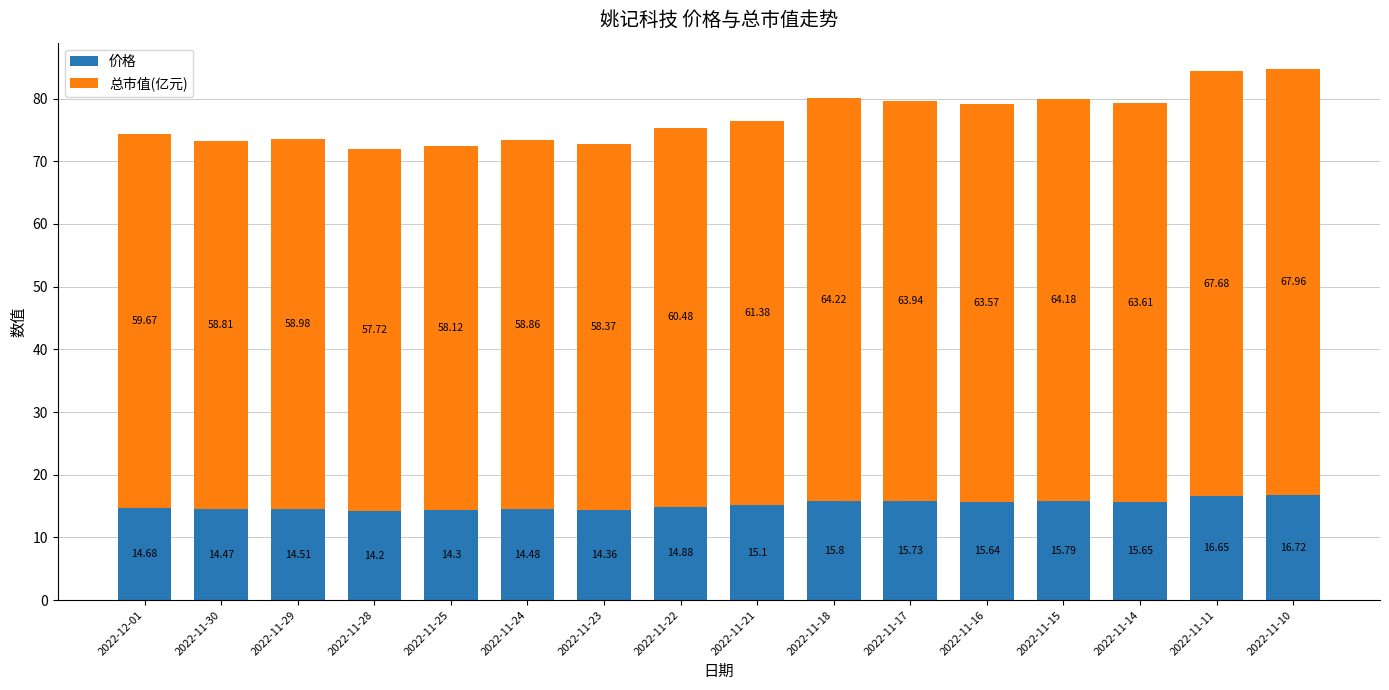

What is the sum of the 价格 values at 2022-11-22 and 2022-11-23?

29.2